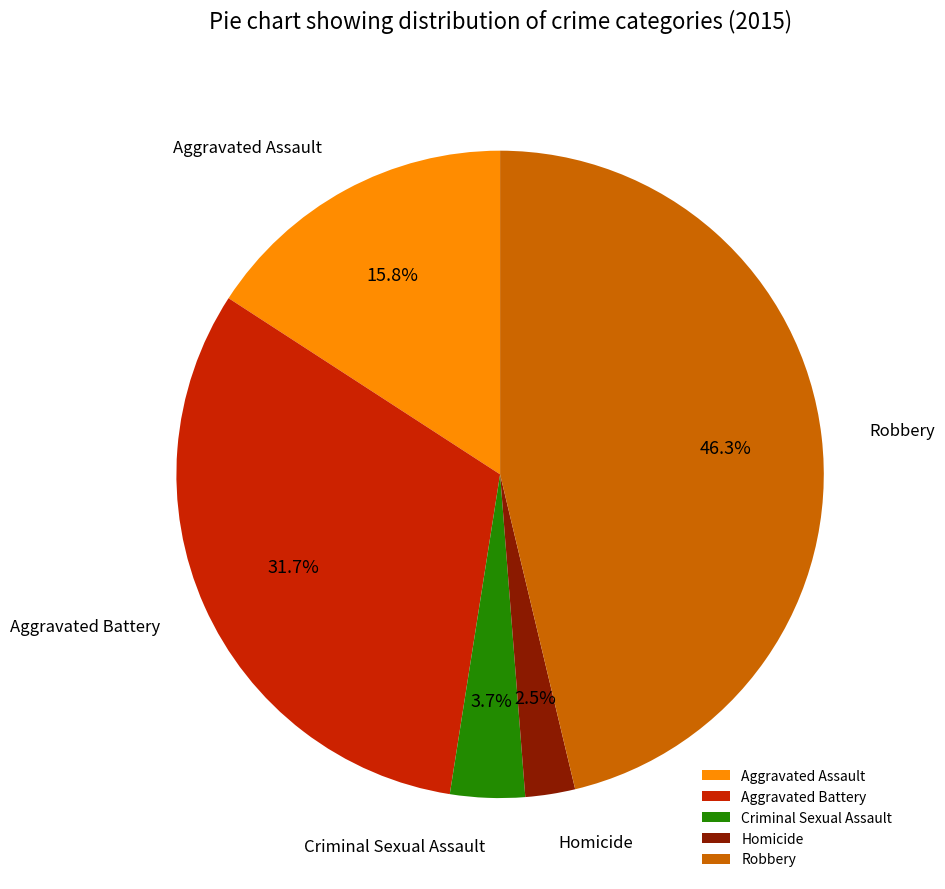

To the nearest percent, what is the combined percentage of Aggravated Assault and Robbery?

62%